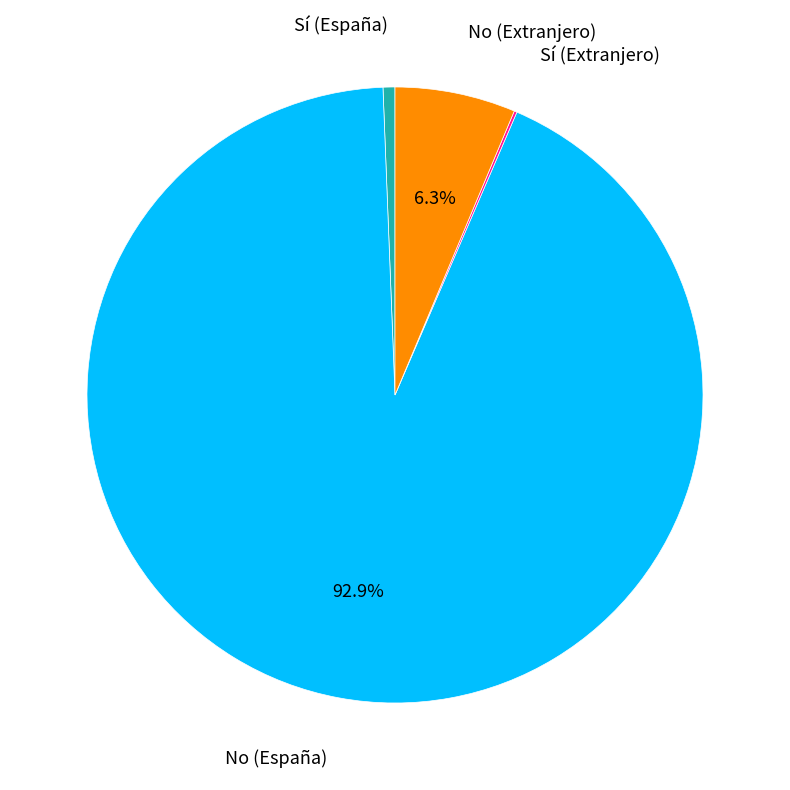

Does any single category account for the majority?

Yes